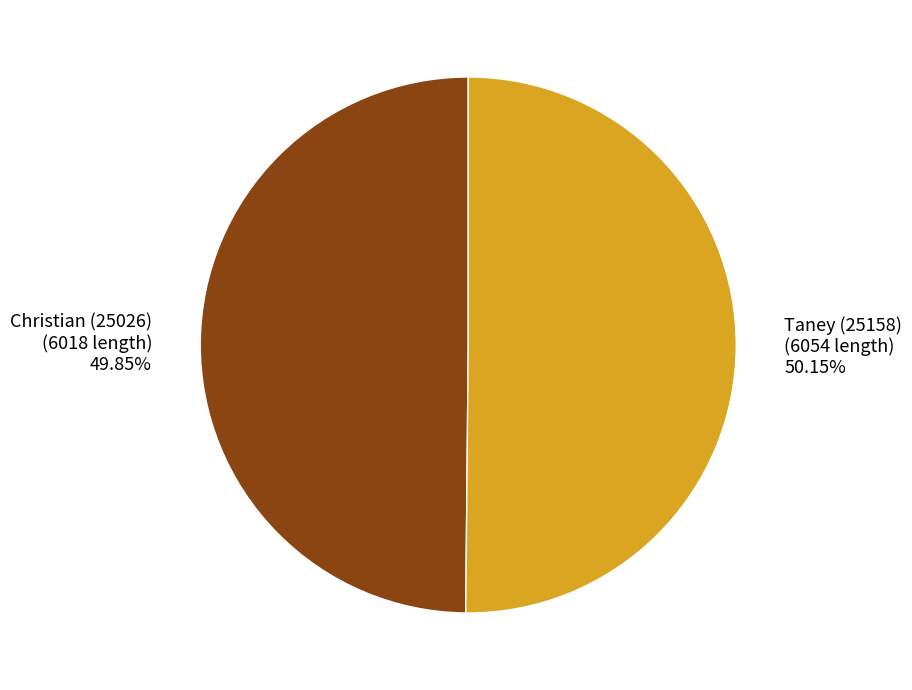

How much of the chart is everything except Taney (25158)?

49.9%